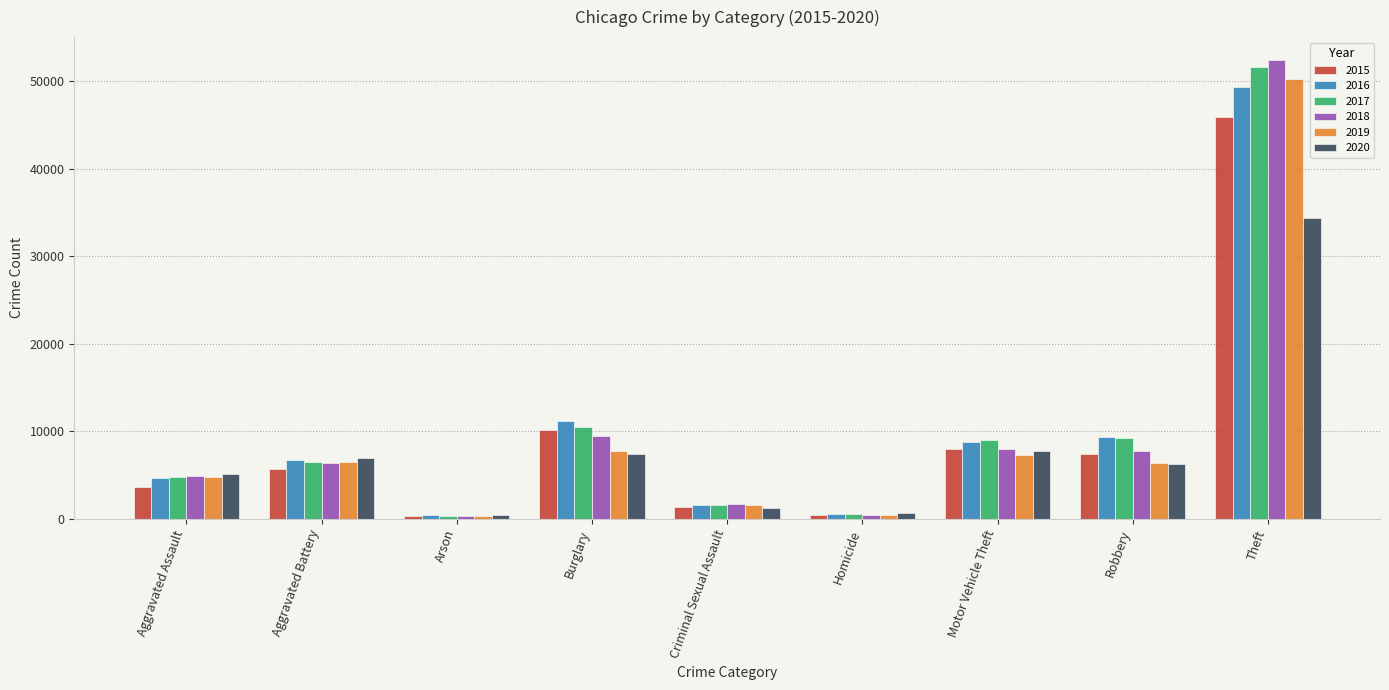

What is the difference between the second highest and second lowest values in the 2016 series?

10521